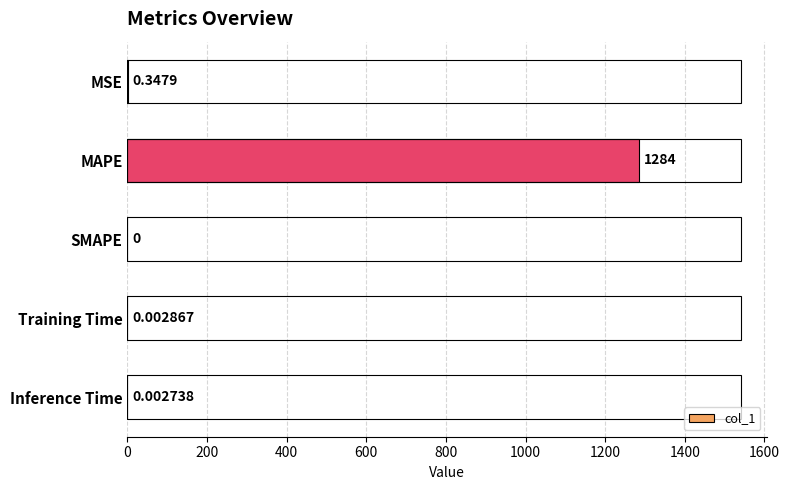

Count the number of categories in the chart.

5